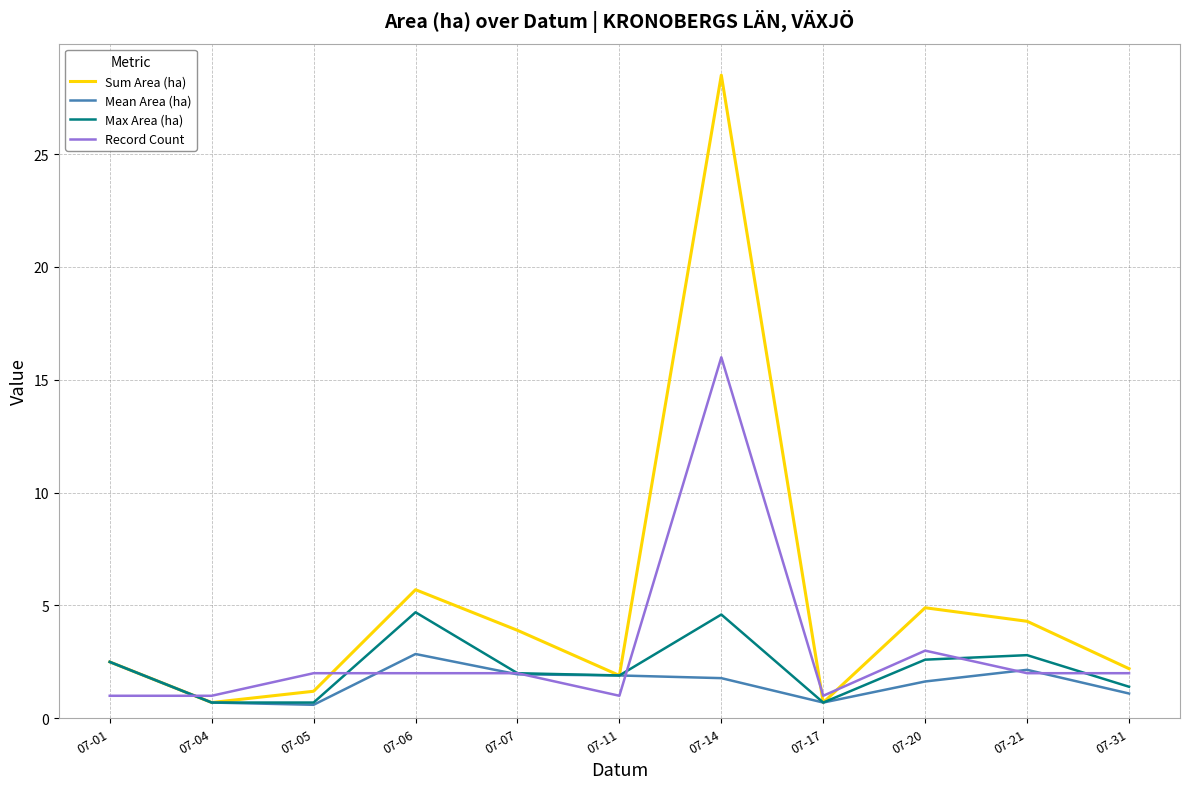

At which label is Record Count closest to 8?

07-20